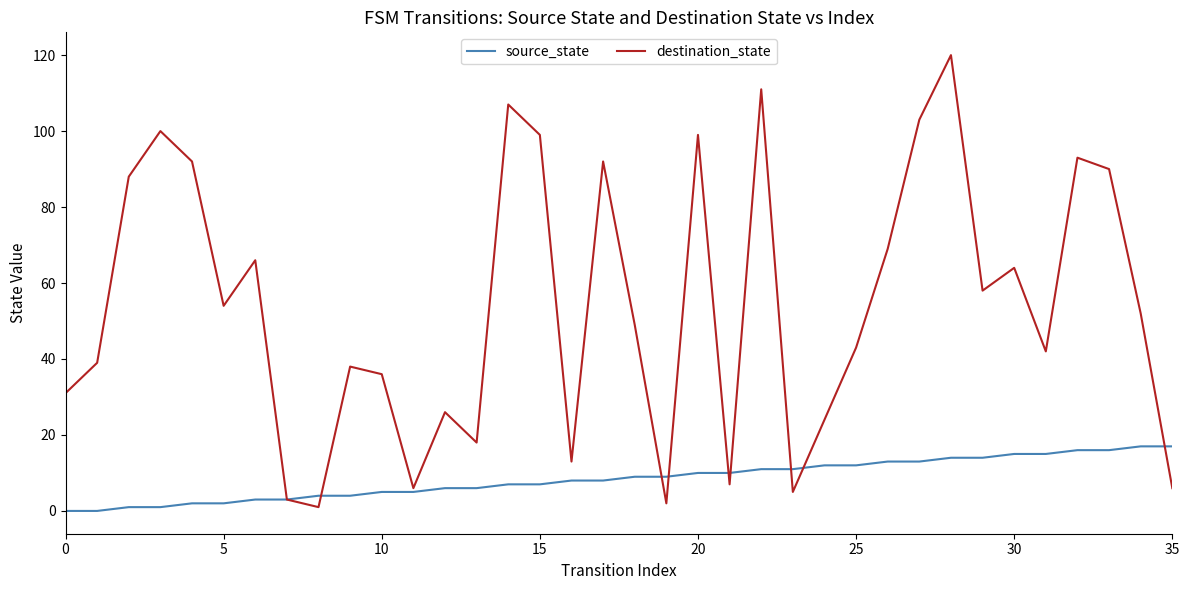

What is the difference between the second highest and minimum values in the source_state series?

17